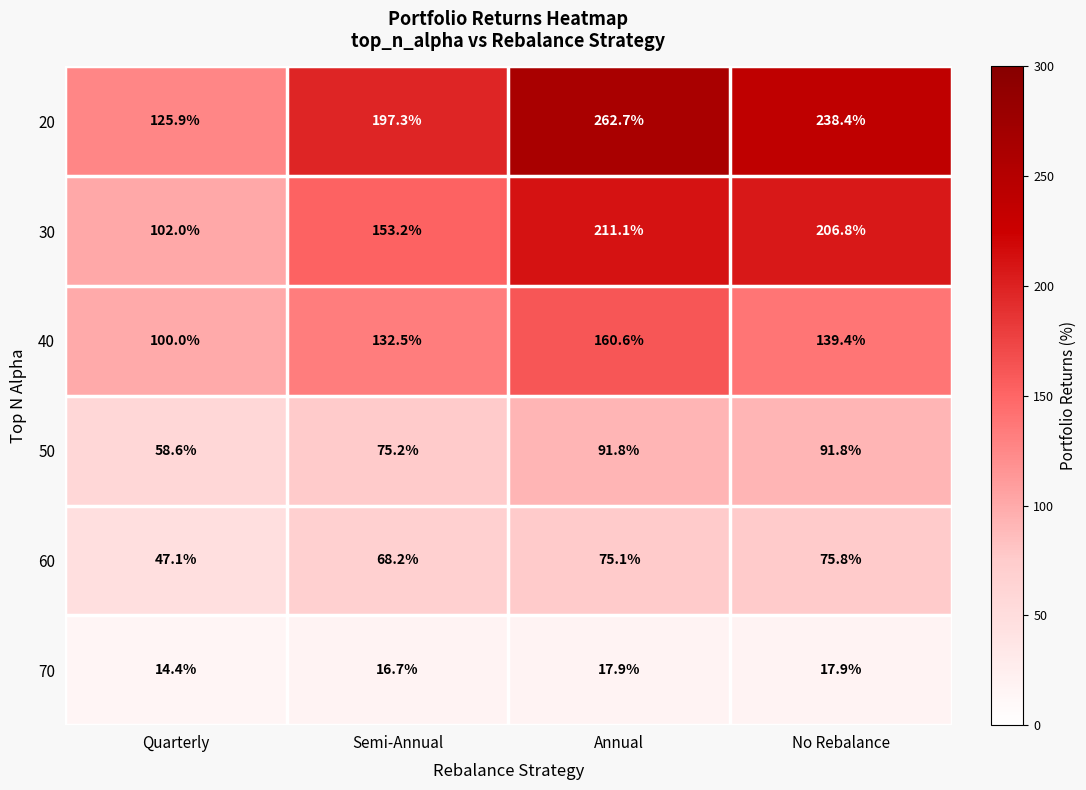

Which series has the largest total across all categories?

20